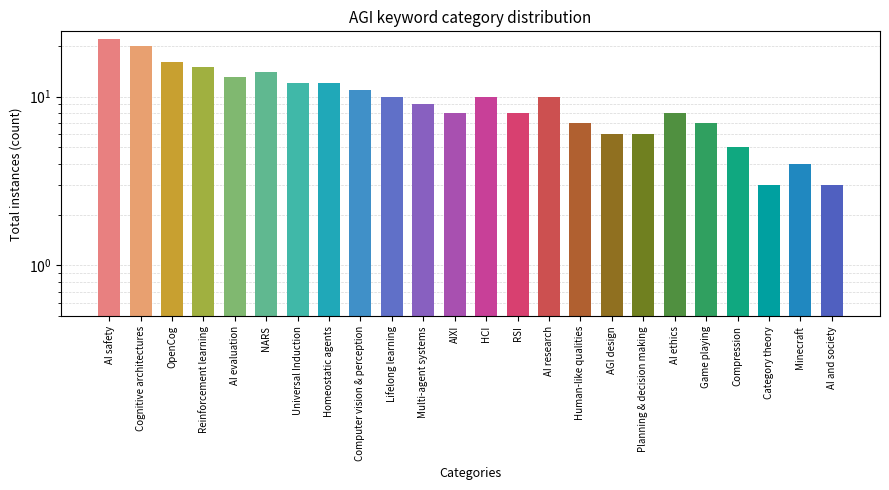

How many bars are there in total?

24